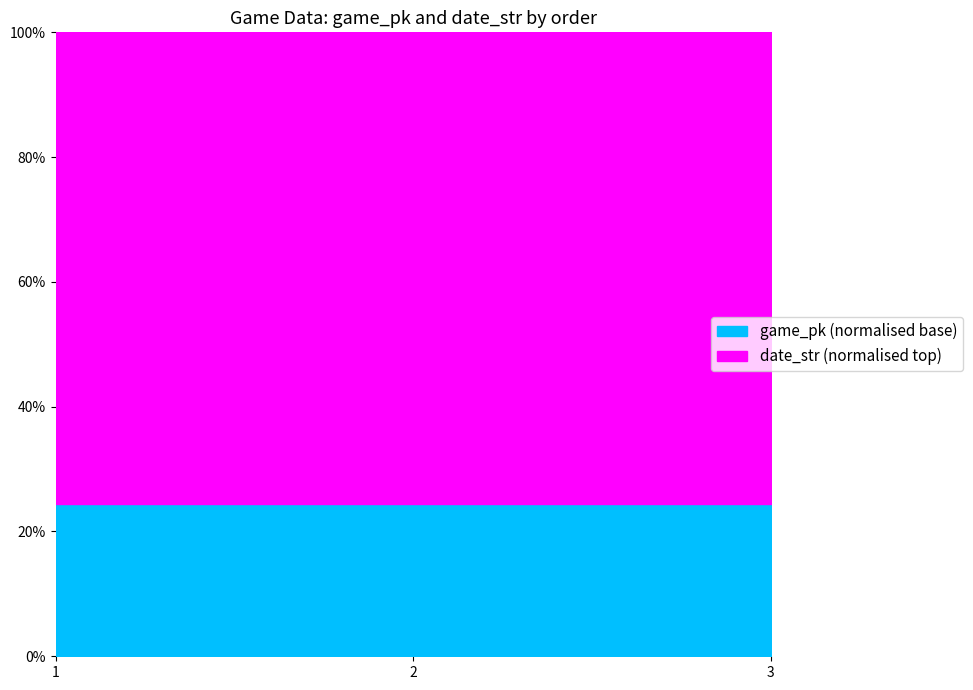

True or false: game_pk has a value of 376143 at 3.

False